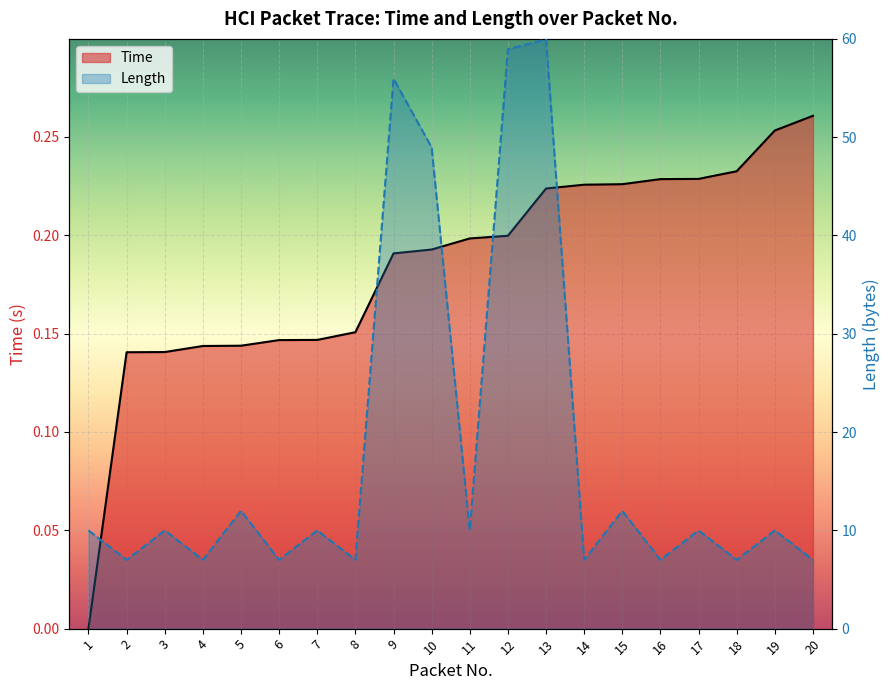

What are all the series names shown in the legend?

Time, Length